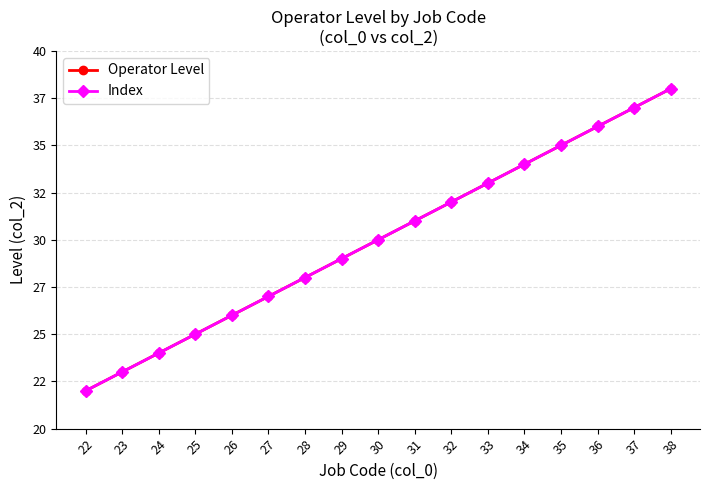

True or false: Index and Operator Level intersect in this chart.

False